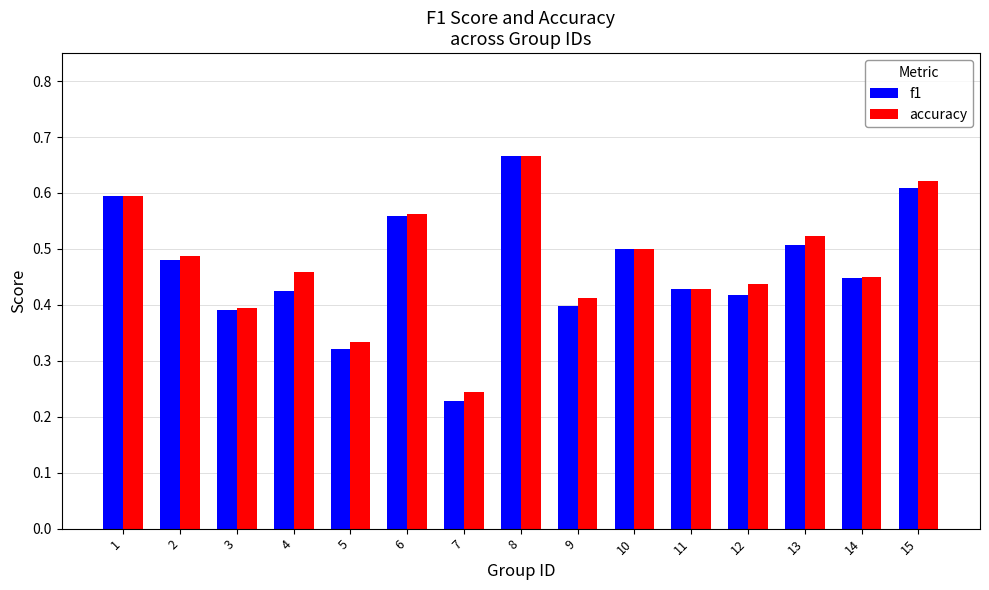

At which category is the sum across all series the highest?

8